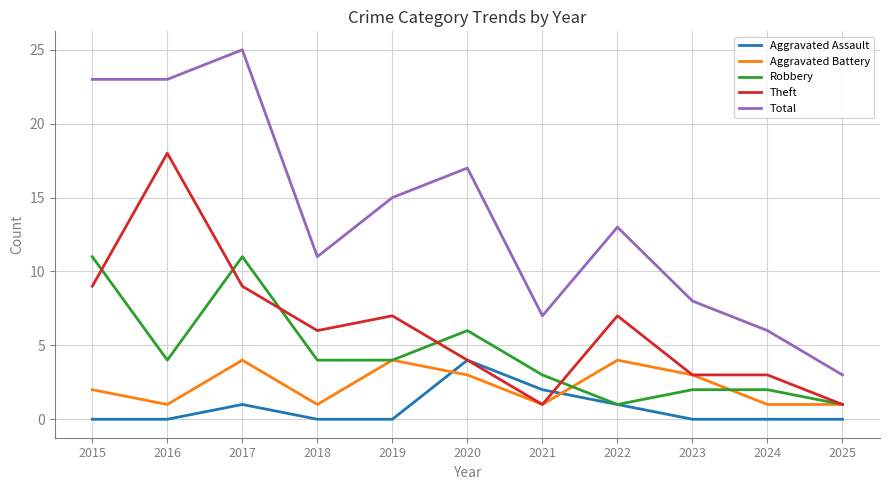

True or false: Theft and Total intersect in this chart.

False